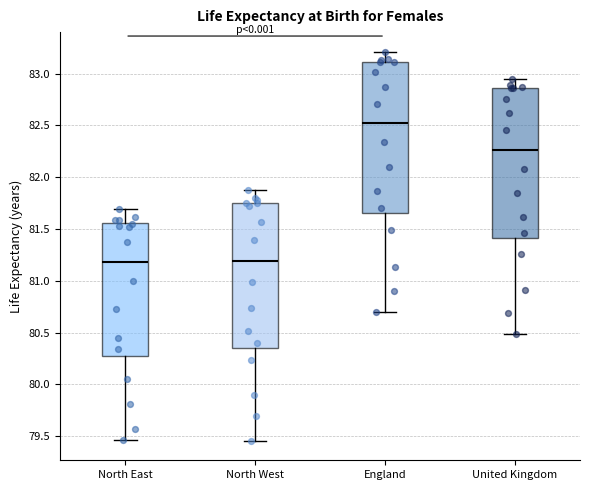

Reading left to right, transcribe this box plot: for each box, give where its median line is, the range the box spans, and where its two whiskers end, as read against the y-axis. The values are not printed on the chart, so give them approximately, as read against the axis.

North East: median 81.20, box 80.25 to 81.55, whiskers 79.45 to 81.70
North West: median 81.20, box 80.35 to 81.75, whiskers 79.45 to 81.85
England: median 82.50, box 81.65 to 83.10, whiskers 80.70 to 83.20
United Kingdom: median 82.25, box 81.40 to 82.85, whiskers 80.50 to 82.95